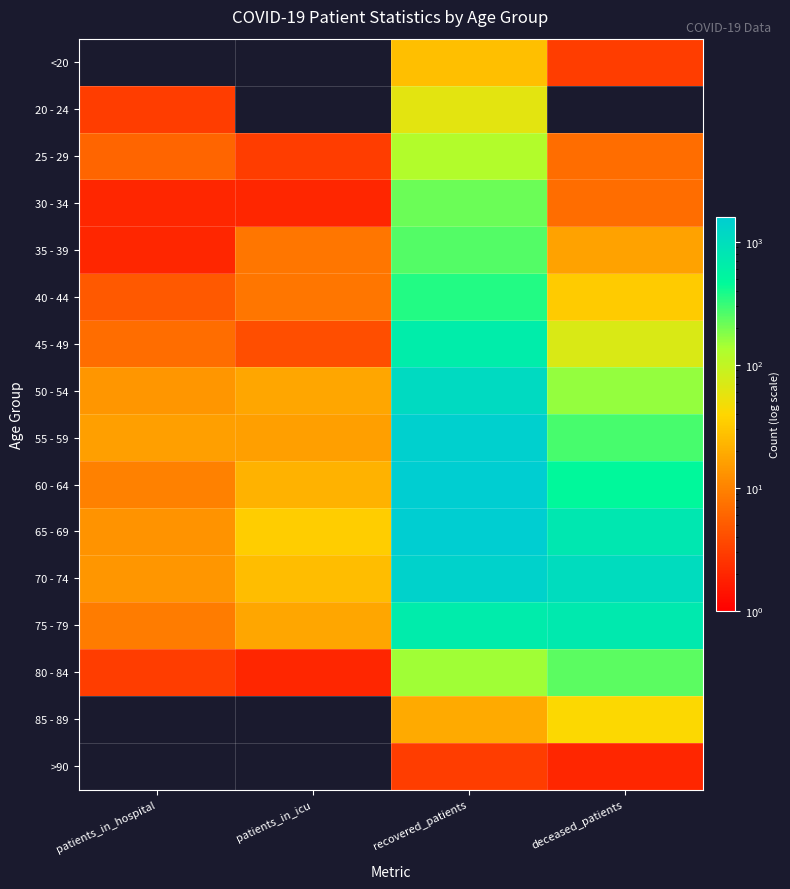

How many values in the 35 - 39 series exceed 17?

1